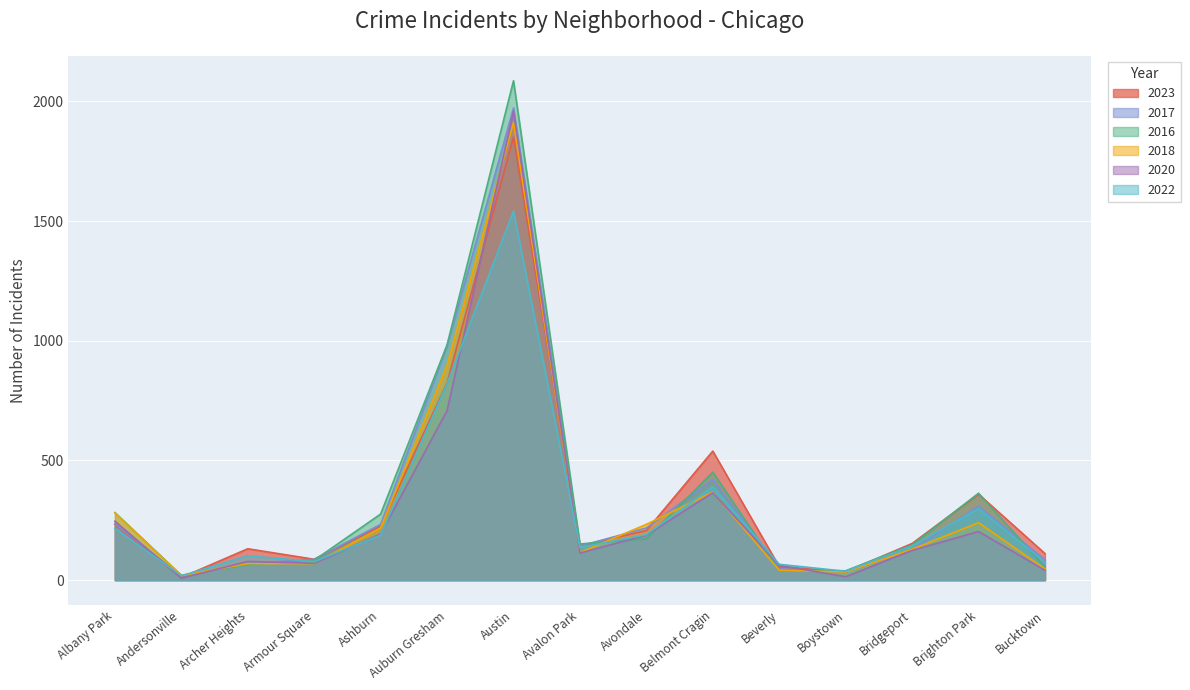

Reading right to left, list all the values displayed in this chart.

2023: Bucktown=111	Brighton Park=359	Bridgeport=153	Boystown=35	Beverly=56	Belmont Cragin=539	Avondale=207	Avalon Park=144	Austin=1851	Auburn Gresham=824	Ashburn=226	Armour Square=87	Archer Heights=131	Andersonville=11	Albany Park=233
2017: Bucktown=85	Brighton Park=309	Bridgeport=128	Boystown=33	Beverly=46	Belmont Cragin=420	Avondale=218	Avalon Park=142	Austin=1972	Auburn Gresham=978	Ashburn=233	Armour Square=87	Archer Heights=69	Andersonville=17	Albany Park=235
2016: Bucktown=55	Brighton Park=363	Bridgeport=147	Boystown=39	Beverly=40	Belmont Cragin=451	Avondale=172	Avalon Park=151	Austin=2086	Auburn Gresham=983	Ashburn=276	Armour Square=83	Archer Heights=65	Andersonville=20	Albany Park=282
2018: Bucktown=47	Brighton Park=240	Bridgeport=129	Boystown=34	Beverly=41	Belmont Cragin=368	Avondale=233	Avalon Park=115	Austin=1912	Auburn Gresham=898	Ashburn=218	Armour Square=69	Archer Heights=69	Andersonville=19	Albany Park=281
2020: Bucktown=41	Brighton Park=203	Bridgeport=124	Boystown=14	Beverly=62	Belmont Cragin=365	Avondale=188	Avalon Park=113	Austin=1959	Auburn Gresham=708	Ashburn=193	Armour Square=70	Archer Heights=78	Andersonville=8	Albany Park=246
2022: Bucktown=75	Brighton Park=299	Bridgeport=143	Boystown=37	Beverly=66	Belmont Cragin=390	Avondale=190	Avalon Park=136	Austin=1541	Auburn Gresham=822	Ashburn=188	Armour Square=77	Archer Heights=102	Andersonville=18	Albany Park=216